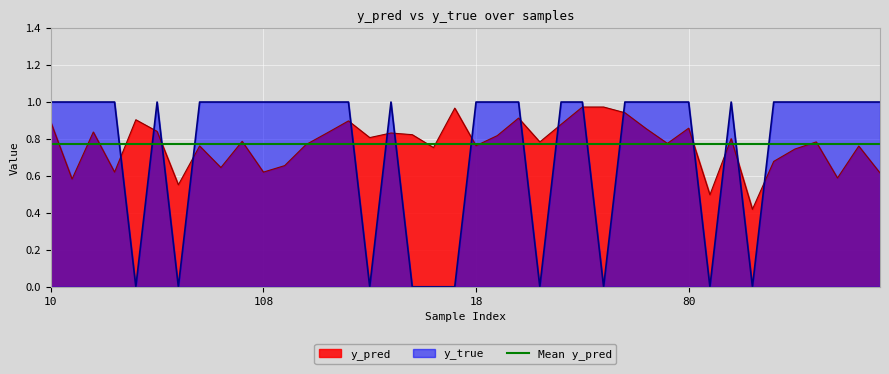

Reading left to right, transcribe all the data shown in this chart.

y_pred: 10=0.9	26=0.6	35=0.8	40=0.6	49=0.9	50=0.8	76=0.6	77=0.8	91=0.6	101=0.8	108=0.6	110=0.7	112=0.8	117=0.8	153=0.9	154=0.8	158=0.8	159=0.8	176=0.8	13=1.0	18=0.8	28=0.8	29=0.9	30=0.8	33=0.9	34=1.0	48=1.0	54=0.9	62=0.9	65=0.8	80=0.9	90=0.5	113=0.8	119=0.4	157=0.7	160=0.7	174=0.8	180=0.6	3=0.8	9=0.6
y_true: 10=1.0	26=1.0	35=1.0	40=1.0	49=0.0	50=1.0	76=0.0	77=1.0	91=1.0	101=1.0	108=1.0	110=1.0	112=1.0	117=1.0	153=1.0	154=0.0	158=1.0	159=0.0	176=0.0	13=0.0	18=1.0	28=1.0	29=1.0	30=0.0	33=1.0	34=1.0	48=0.0	54=1.0	62=1.0	65=1.0	80=1.0	90=0.0	113=1.0	119=0.0	157=1.0	160=1.0	174=1.0	180=1.0	3=1.0	9=1.0